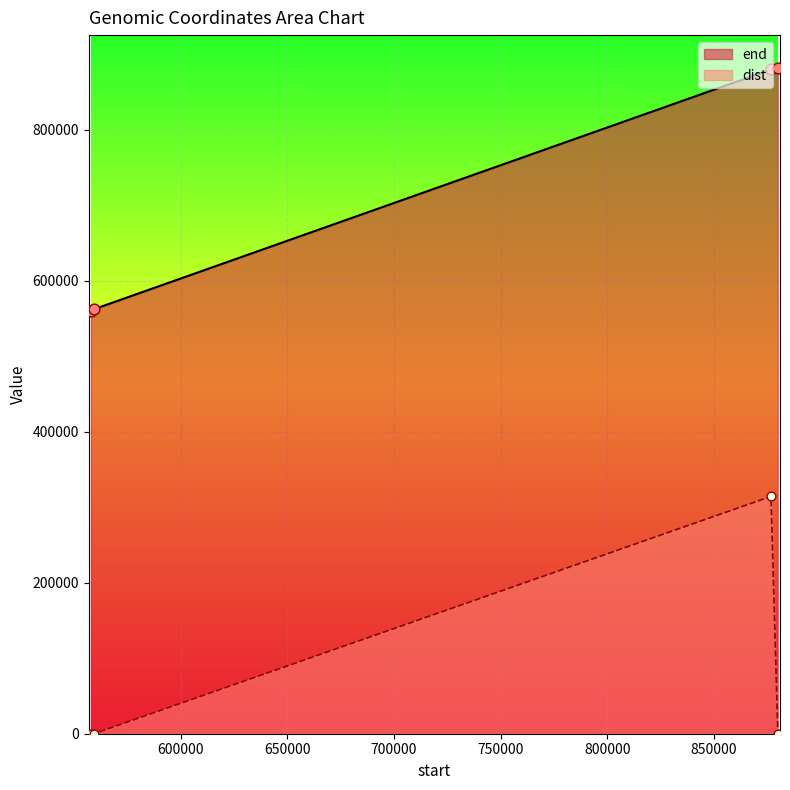

Which series has the widest spread of Y values?

end